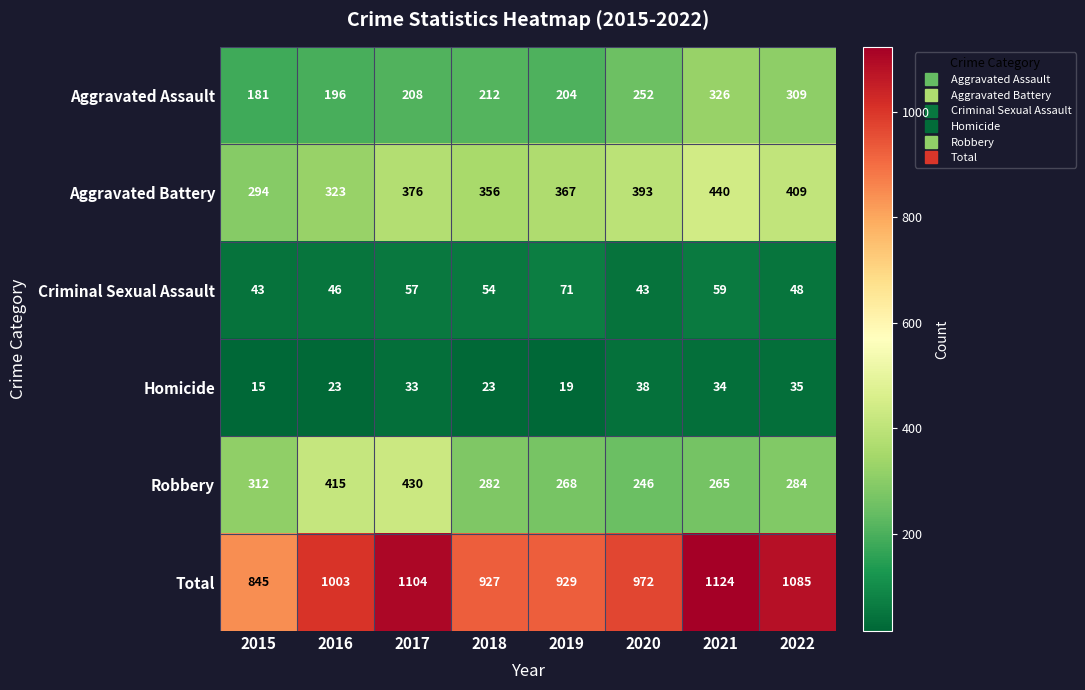

Count the number of categories in the chart.

8